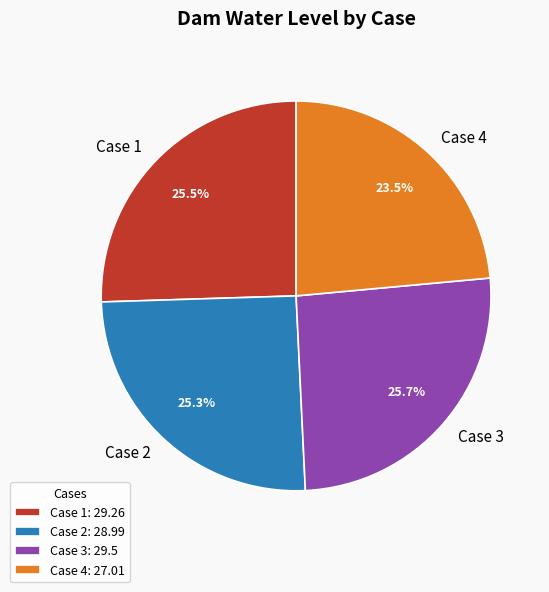

The Case 2 slice represents 33% of the pie. True or false?

False